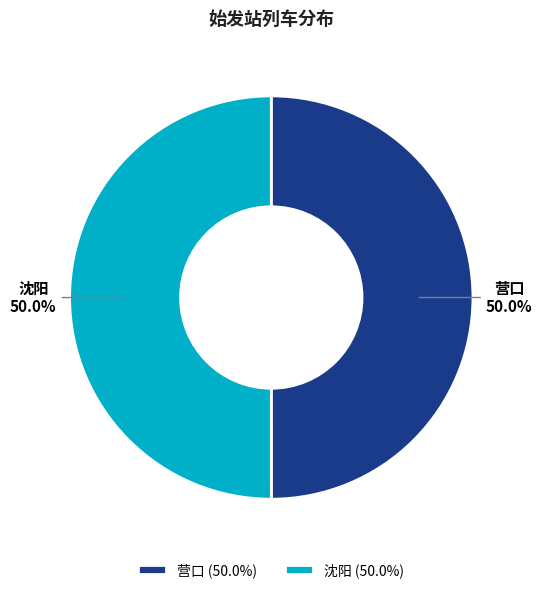

What percentage is NOT represented by 营口?

50.0%